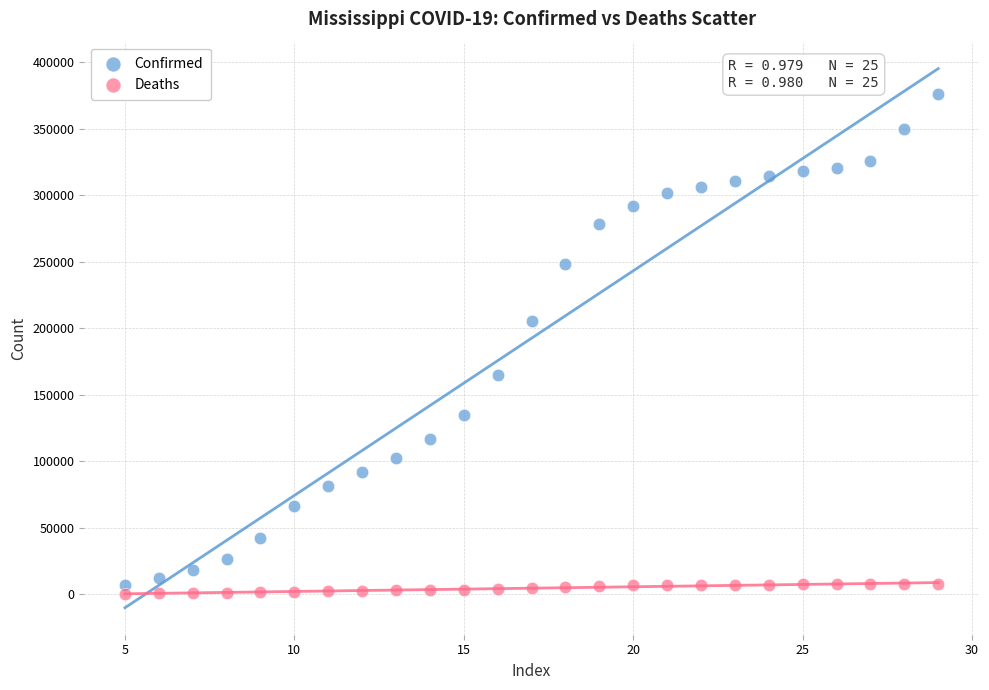

Across all data points, what is the range of Y values (max minus min)?

375863